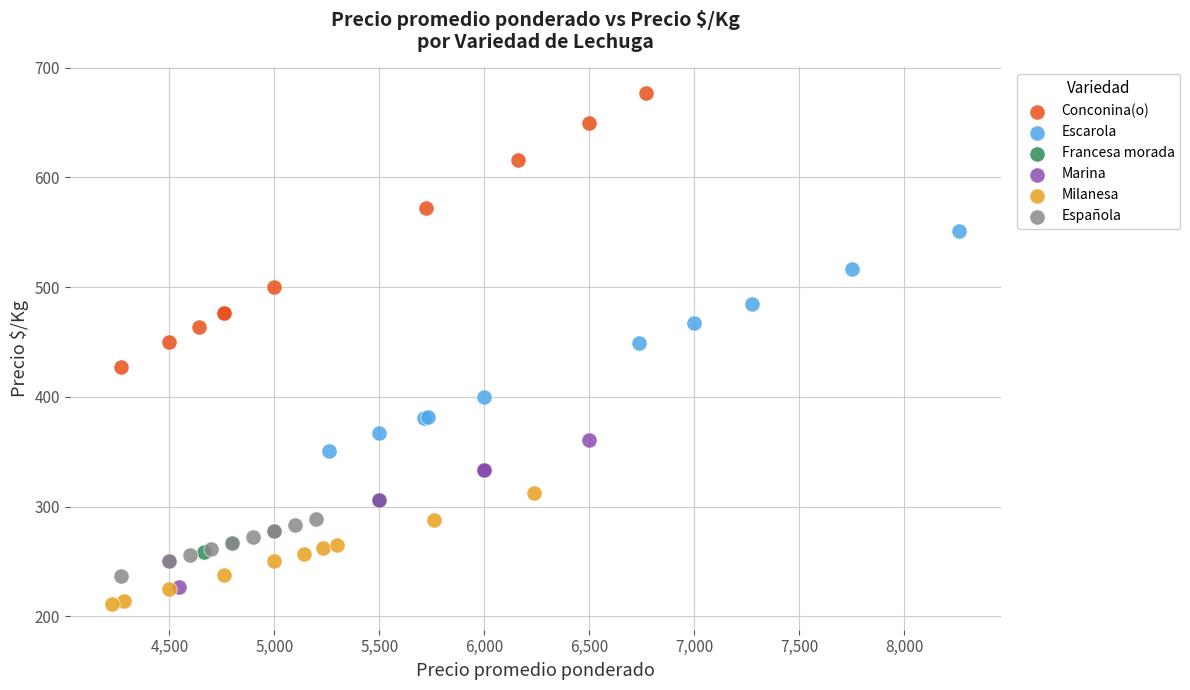

Which series contains the highest Y value?

Conconina(o)